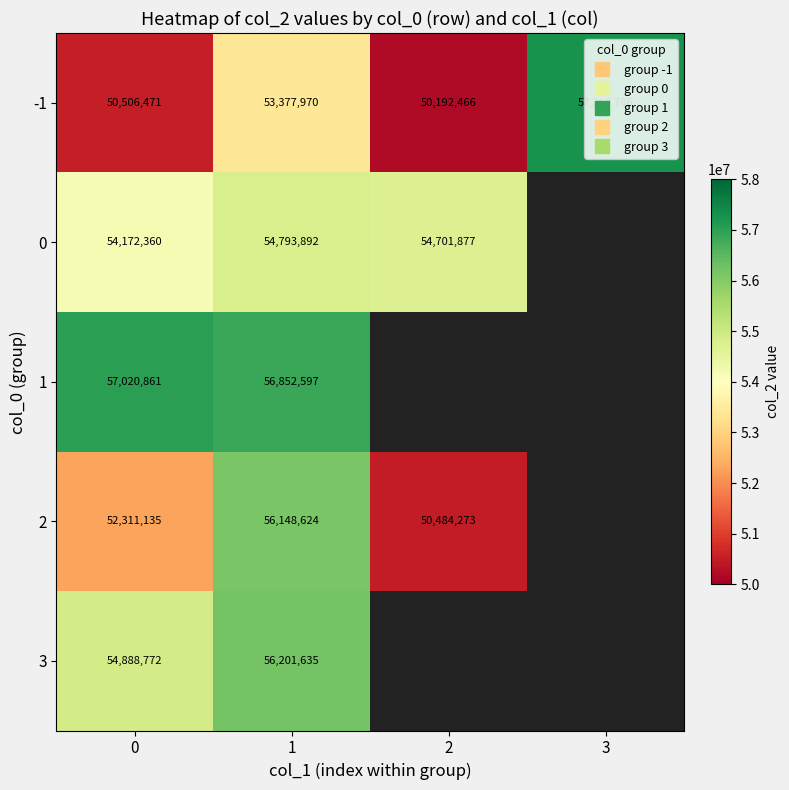

The -1 series shows 22235572.9 at 1. True or false?

False